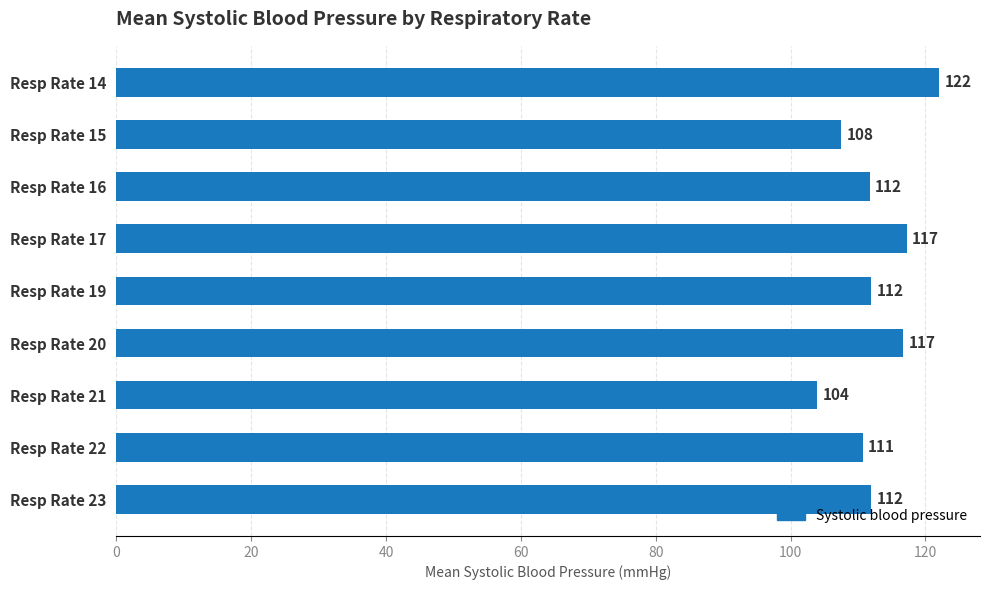

Approximately how many times larger is the value at Resp Rate 20 compared to Resp Rate 14?

1.0